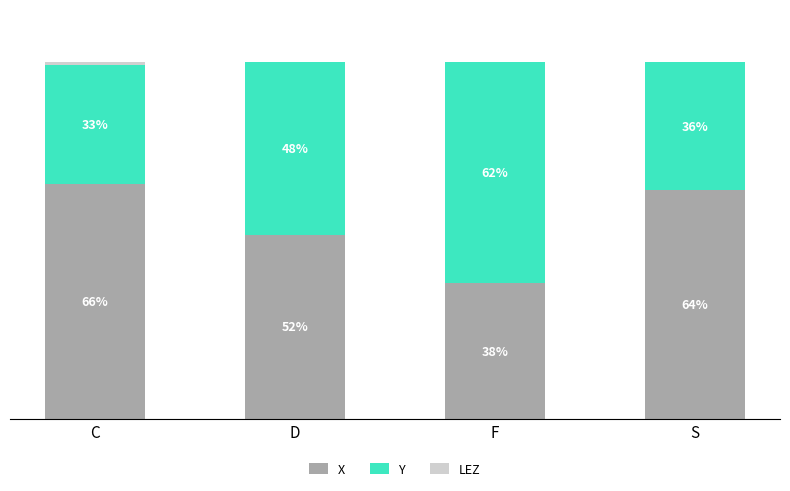

At which label is X closest to 51?

D